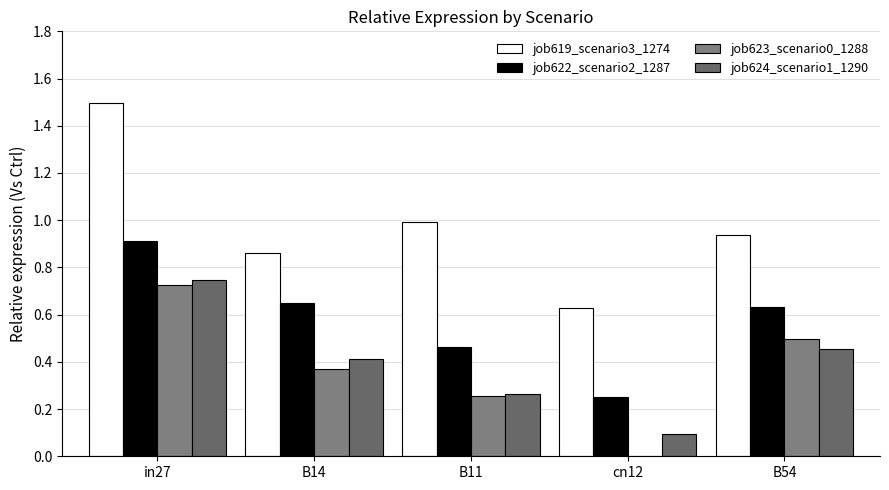

What value does the job619_scenario3_1274 series have at in27?

1.5